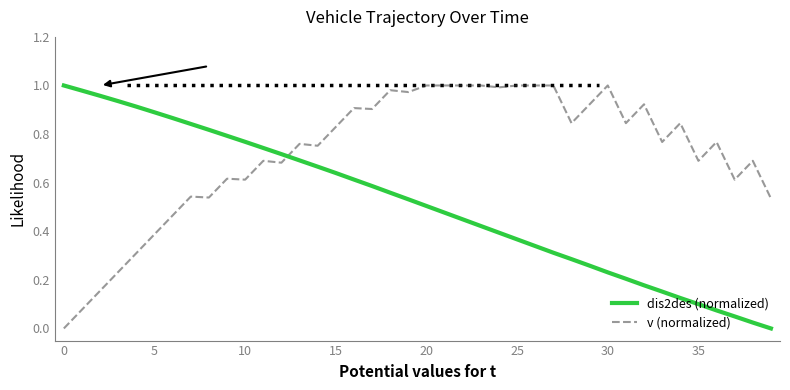

Which series has the largest total across all categories?

v (normalized)